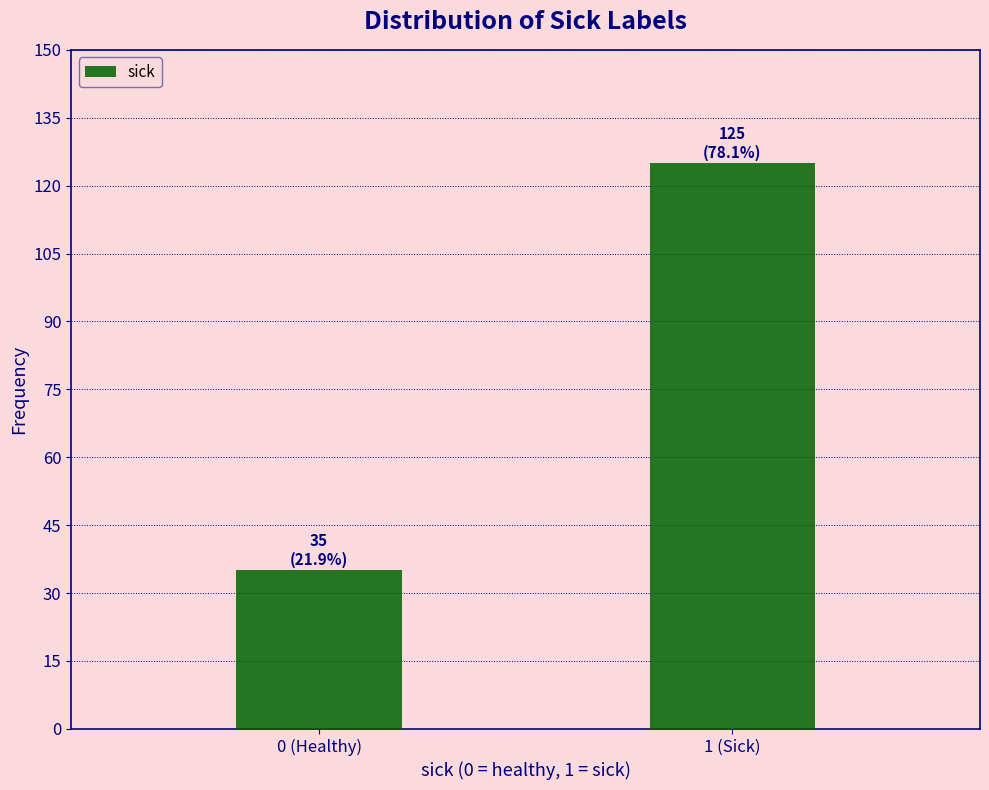

Reading left to right, list all the values displayed in this chart.

35	125